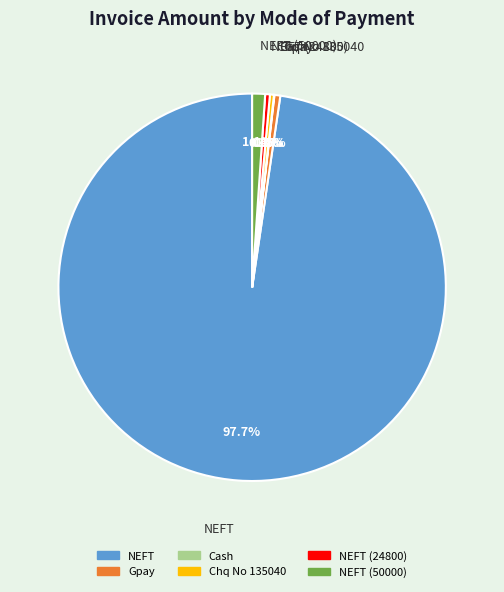

Is there a majority slice in this chart?

Yes